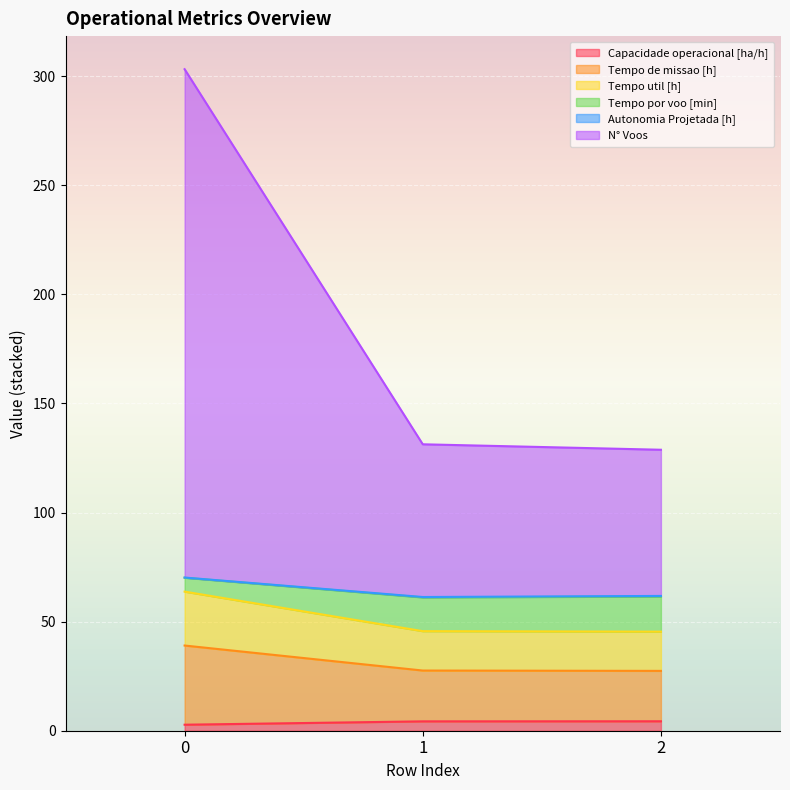

The value of Tempo por voo [min] at 2 is 47.1. True or false?

False